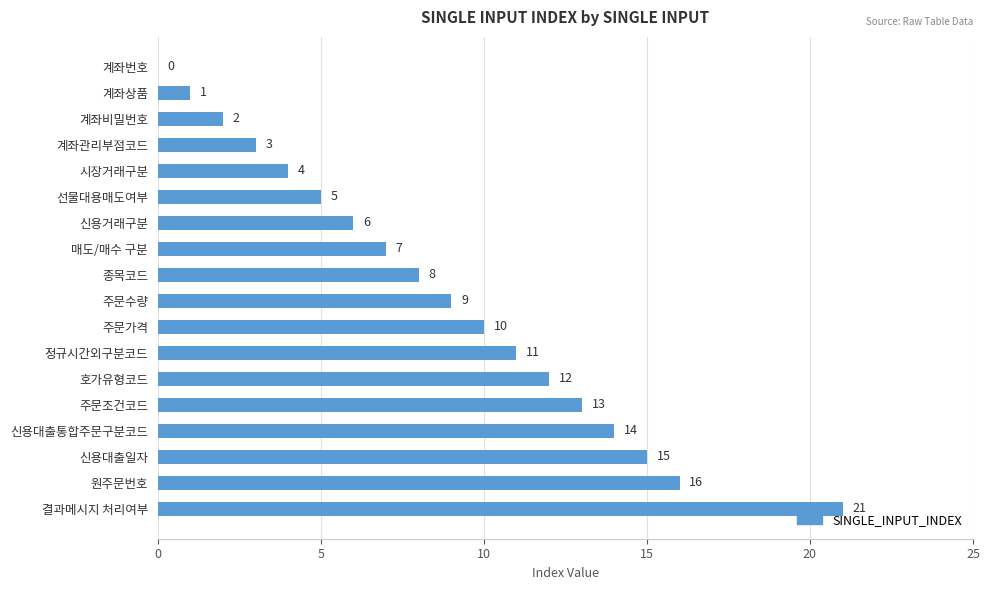

Where is the data nearest to the value 10?

주문가격